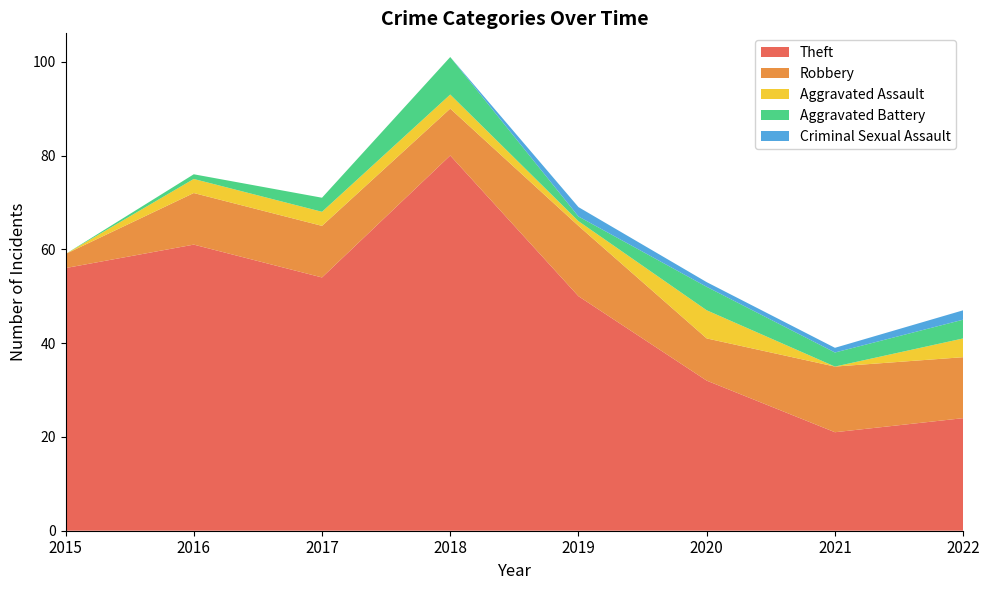

Reading left to right, what are all the values shown in this chart?

Theft: 2015=56	2016=61	2017=54	2018=80	2019=50	2020=32	2021=21	2022=24
Robbery: 2015=3	2016=11	2017=11	2018=10	2019=15	2020=9	2021=14	2022=13
Aggravated Assault: 2015=0	2016=3	2017=3	2018=3	2019=1	2020=6	2021=0	2022=4
Aggravated Battery: 2015=0	2016=1	2017=3	2018=8	2019=1	2020=5	2021=3	2022=4
Criminal Sexual Assault: 2015=0	2016=0	2017=0	2018=0	2019=2	2020=1	2021=1	2022=2